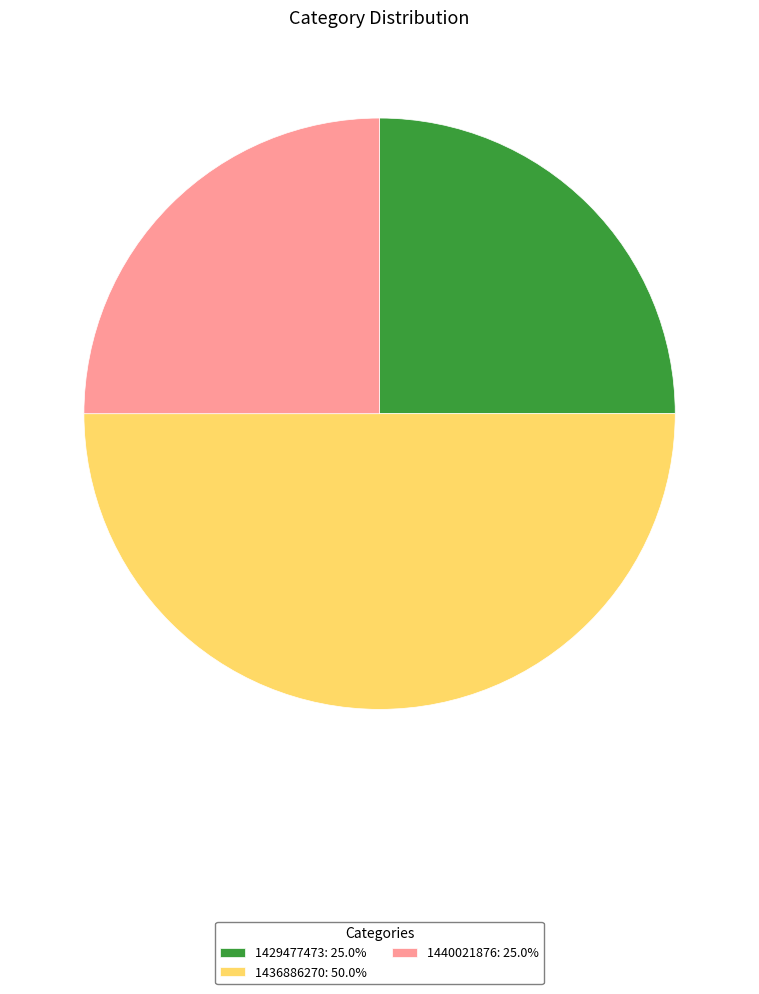

Is 1429477473: 25.0% the majority of the pie?

No